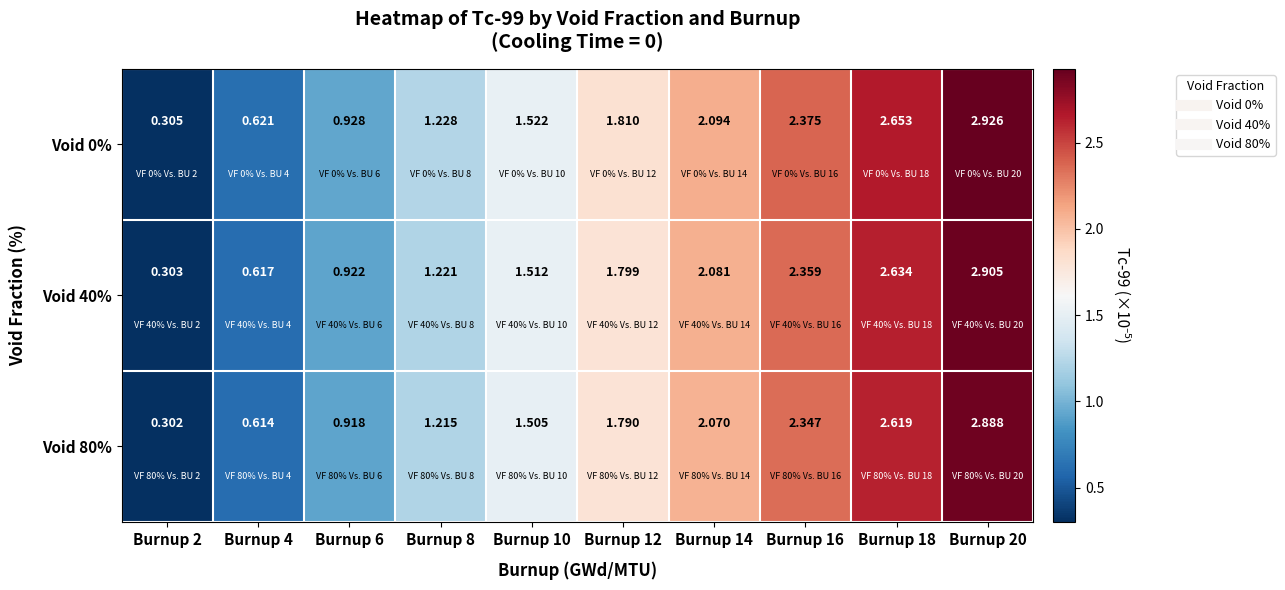

How many categories are shown in the chart?

10